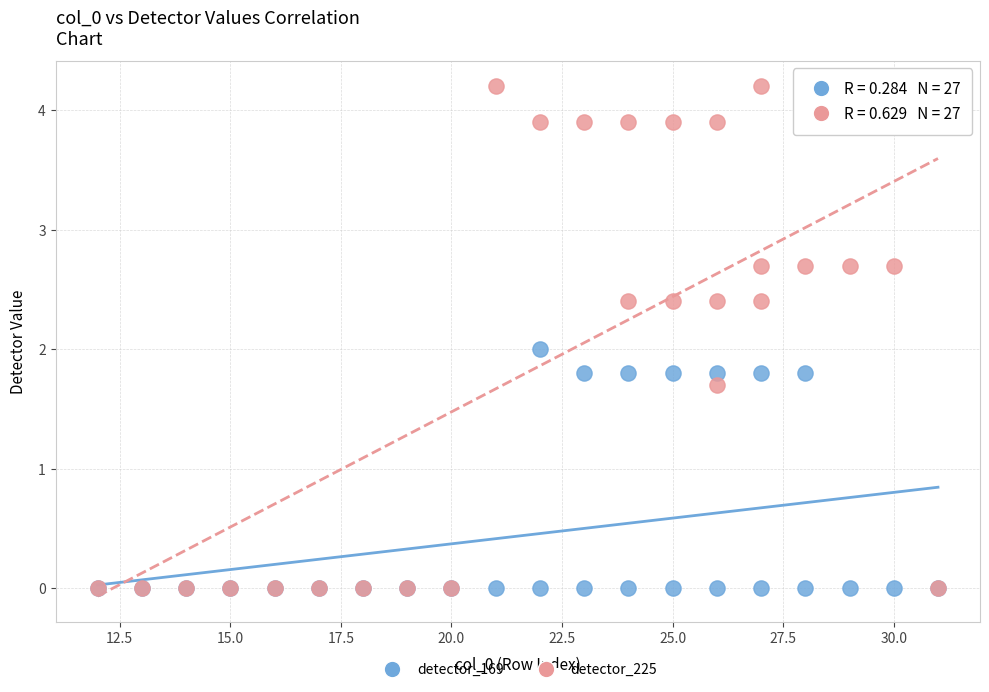

Which series has the widest spread of Y values?

detector_225